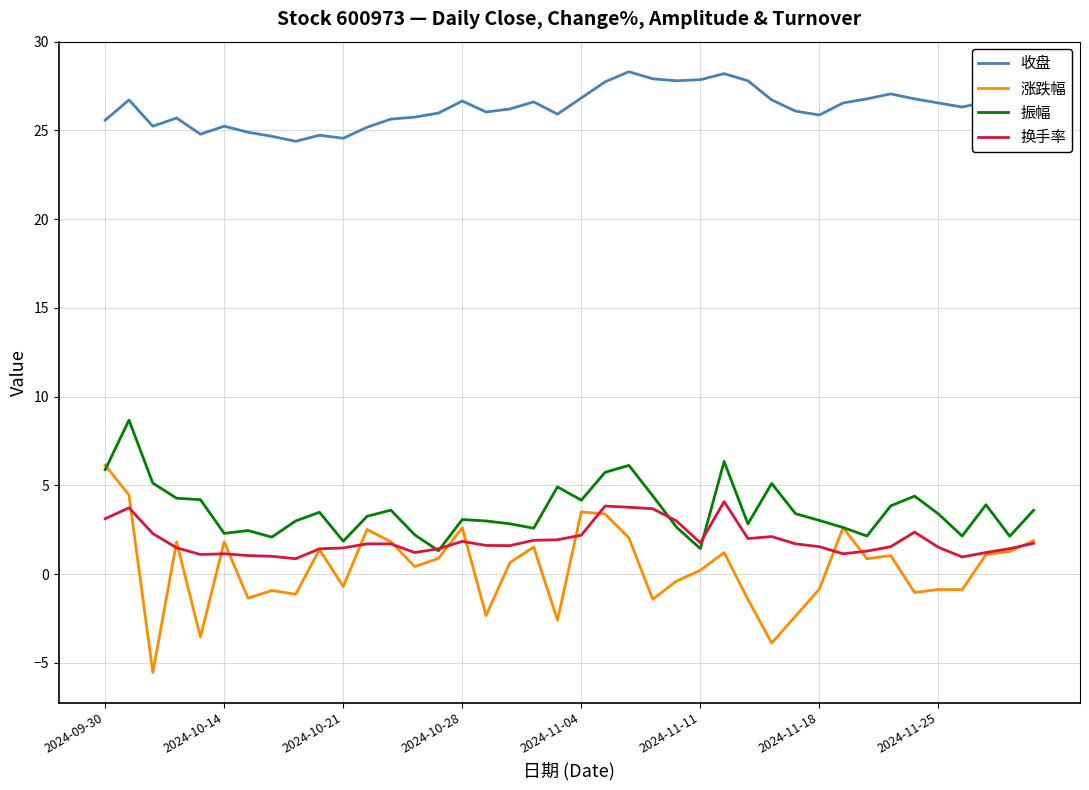

What is the highest value of the 收盘 series?

28.3